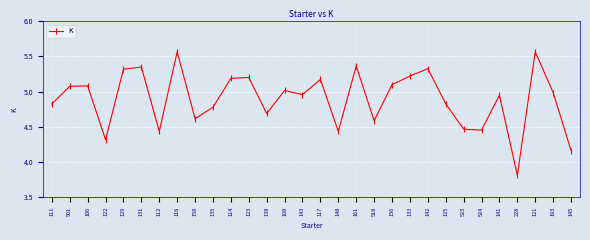

What is the smallest value displayed?

3.8